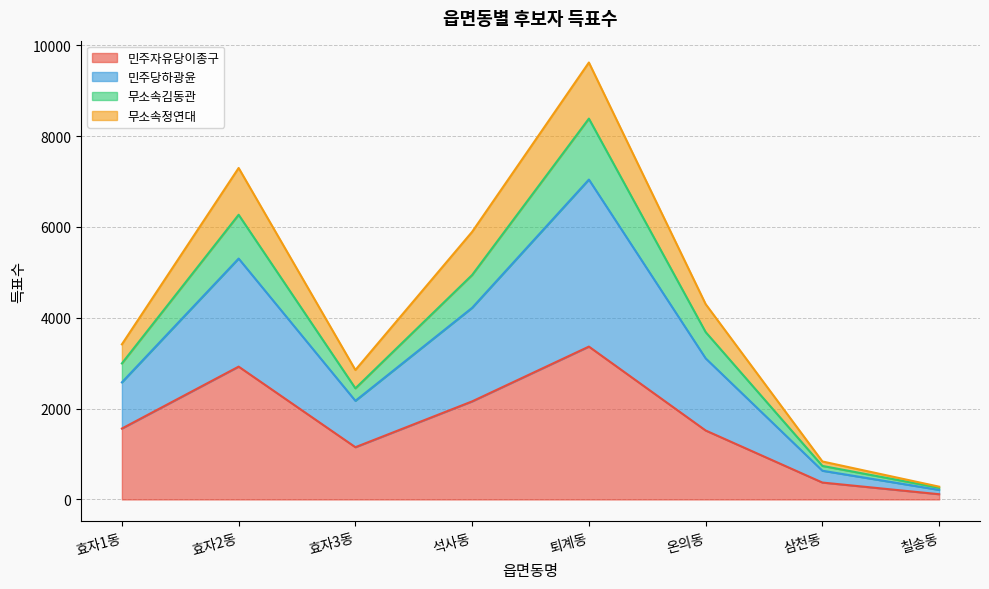

At which label does 민주자유당이종구 reach its minimum?

칠송동